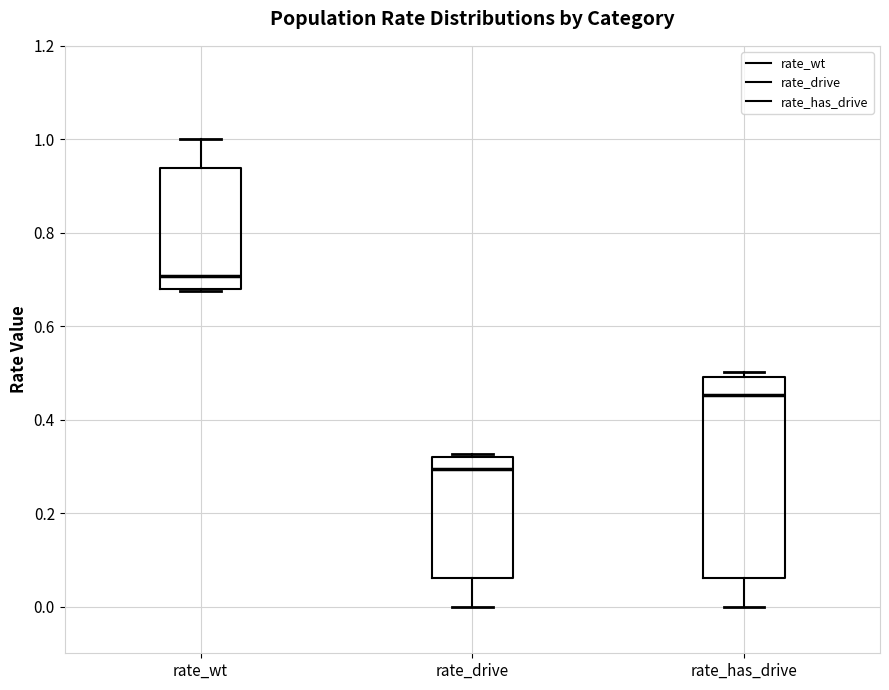

Which box's median line is the lowest?

rate_drive